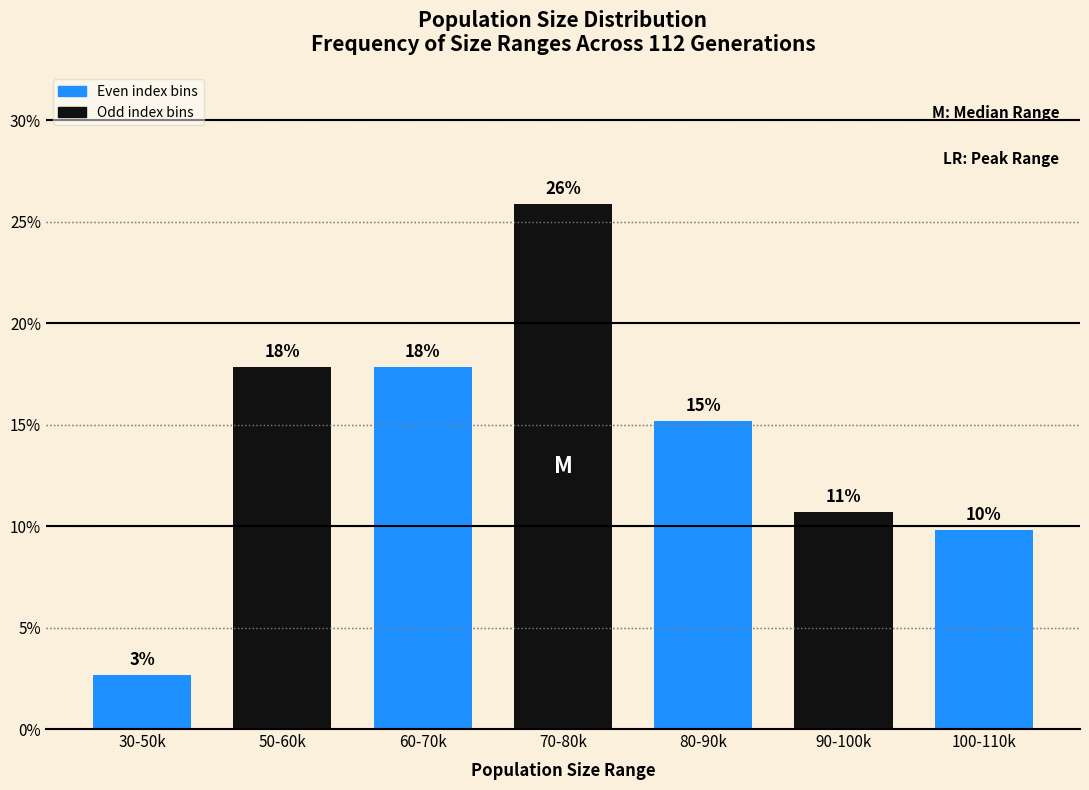

Are the bars horizontal?

No